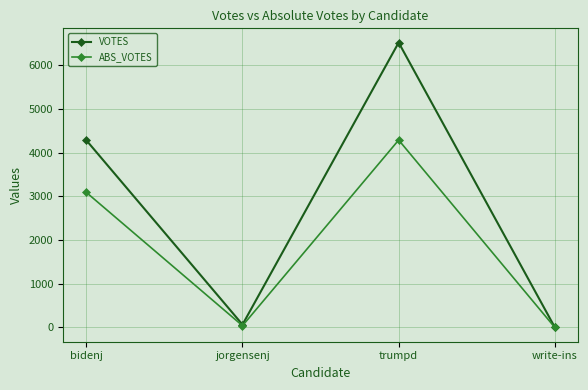

What is the highest value of the ABS_VOTES series?

4292